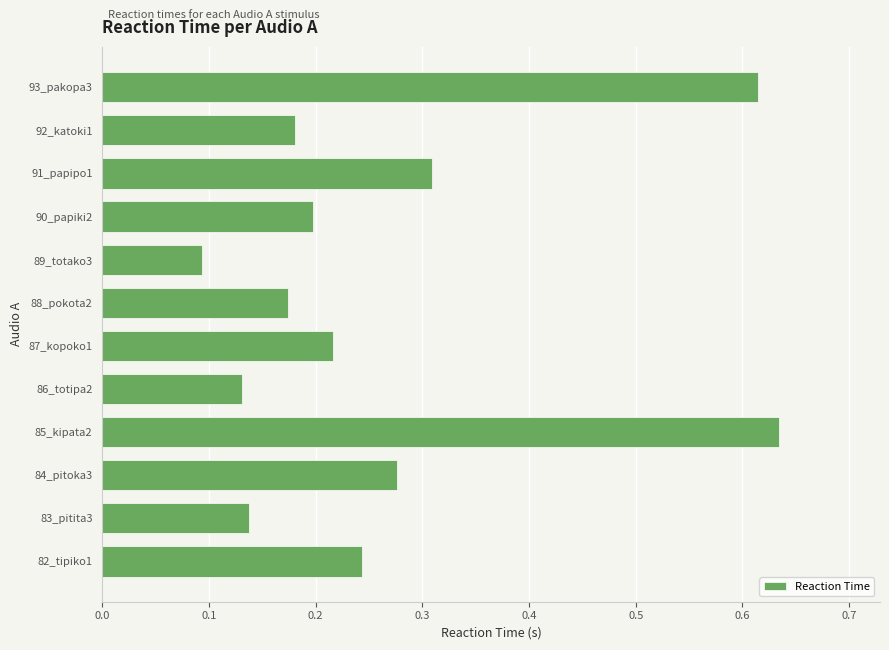

Between 84_pitoka3 and 91_papipo1, which is larger?

91_papipo1